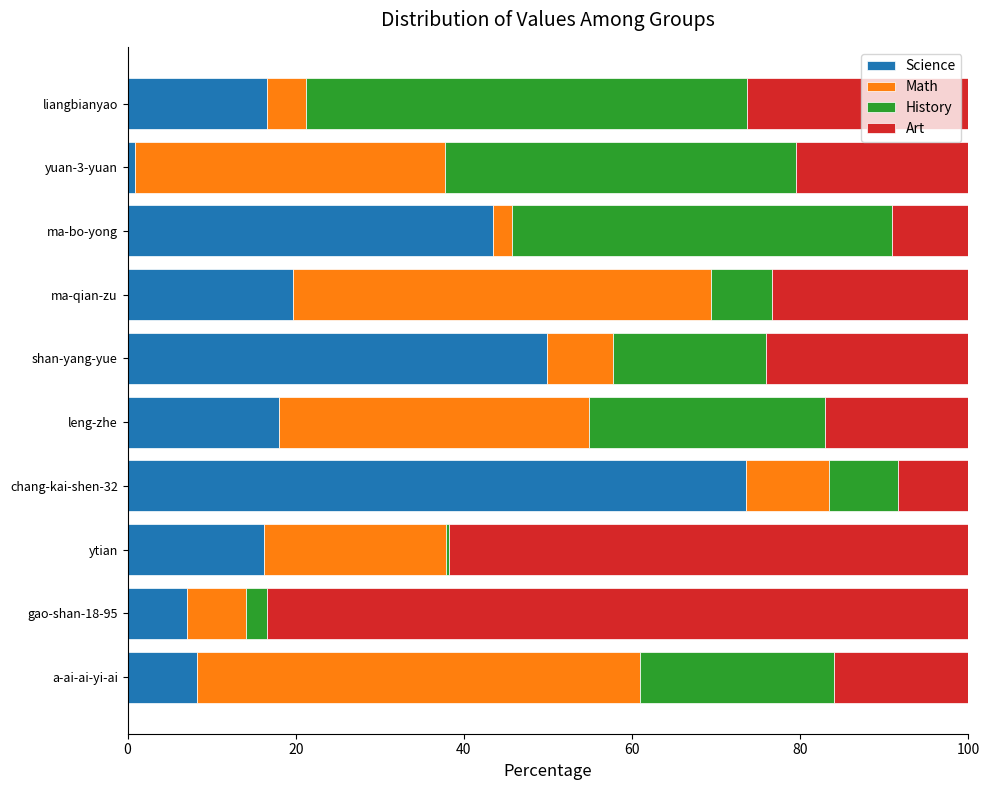

What is the difference between the Science values at a-ai-ai-yi-ai and ma-bo-yong?

35.2